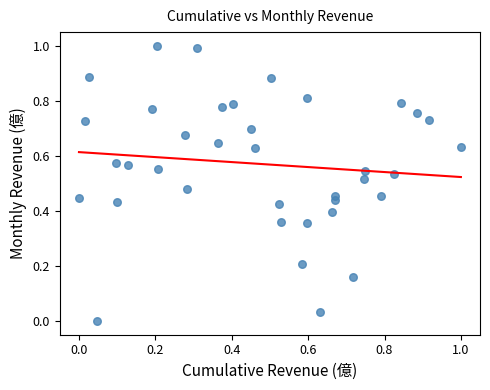

What is the range of Y values (max minus min)?

1.0